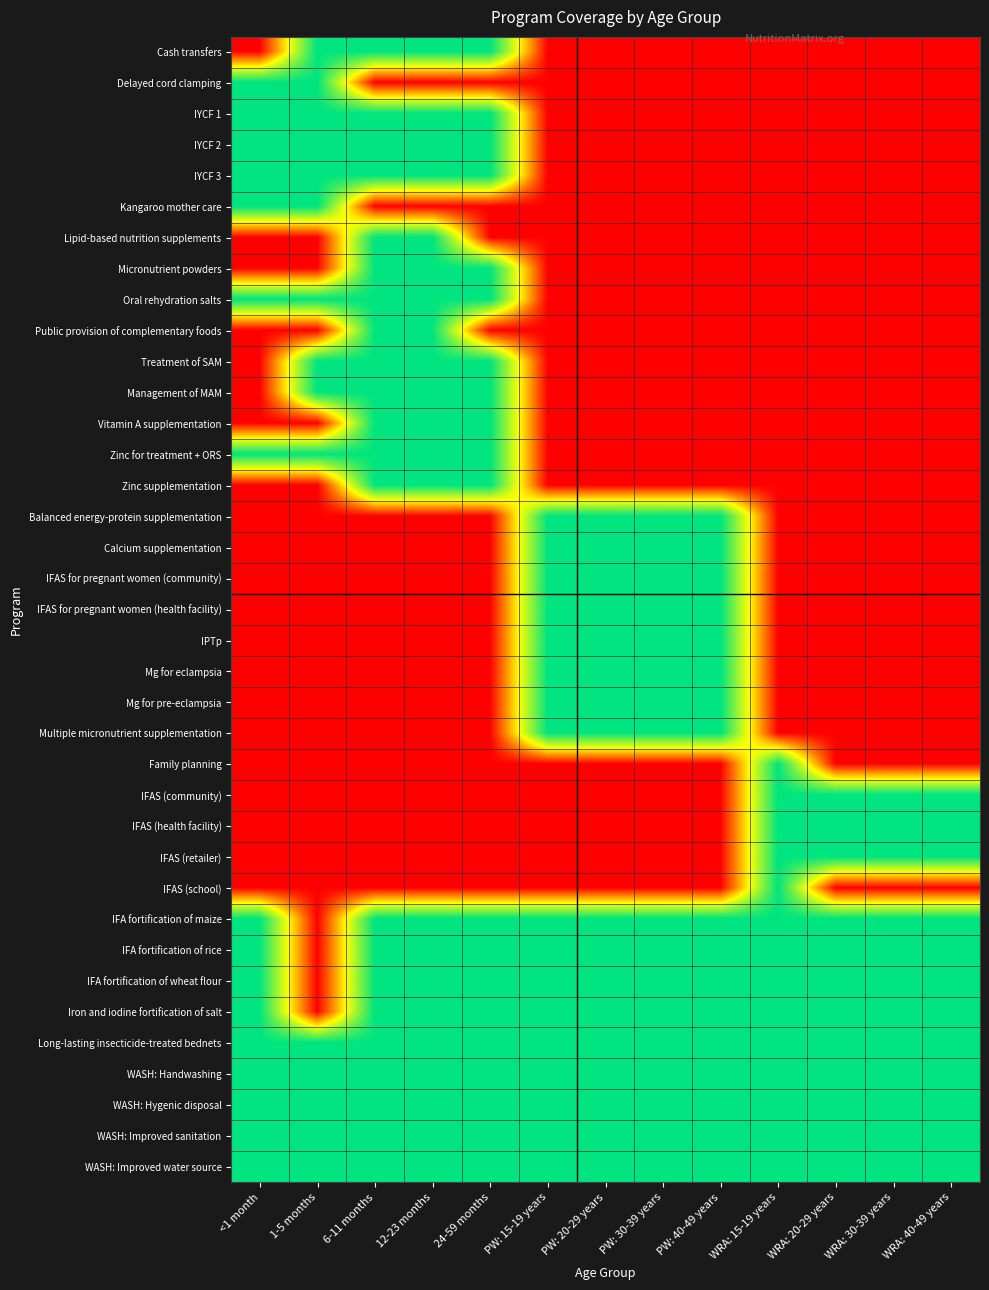

Reading left to right, extract all data points from this chart.

Cash transfers: <1 month=0	1-5 months=1	6-11 months=1	12-23 months=1	24-59 months=1	PW: 15-19 years=0	PW: 20-29 years=0	PW: 30-39 years=0	PW: 40-49 years=0	WRA: 15-19 years=0	WRA: 20-29 years=0	WRA: 30-39 years=0	WRA: 40-49 years=0
Delayed cord clamping: <1 month=1	1-5 months=1	6-11 months=0	12-23 months=0	24-59 months=0	PW: 15-19 years=0	PW: 20-29 years=0	PW: 30-39 years=0	PW: 40-49 years=0	WRA: 15-19 years=0	WRA: 20-29 years=0	WRA: 30-39 years=0	WRA: 40-49 years=0
IYCF 1: <1 month=1	1-5 months=1	6-11 months=1	12-23 months=1	24-59 months=1	PW: 15-19 years=0	PW: 20-29 years=0	PW: 30-39 years=0	PW: 40-49 years=0	WRA: 15-19 years=0	WRA: 20-29 years=0	WRA: 30-39 years=0	WRA: 40-49 years=0
IYCF 2: <1 month=1	1-5 months=1	6-11 months=1	12-23 months=1	24-59 months=1	PW: 15-19 years=0	PW: 20-29 years=0	PW: 30-39 years=0	PW: 40-49 years=0	WRA: 15-19 years=0	WRA: 20-29 years=0	WRA: 30-39 years=0	WRA: 40-49 years=0
IYCF 3: <1 month=1	1-5 months=1	6-11 months=1	12-23 months=1	24-59 months=1	PW: 15-19 years=0	PW: 20-29 years=0	PW: 30-39 years=0	PW: 40-49 years=0	WRA: 15-19 years=0	WRA: 20-29 years=0	WRA: 30-39 years=0	WRA: 40-49 years=0
Kangaroo mother care: <1 month=1	1-5 months=1	6-11 months=0	12-23 months=0	24-59 months=0	PW: 15-19 years=0	PW: 20-29 years=0	PW: 30-39 years=0	PW: 40-49 years=0	WRA: 15-19 years=0	WRA: 20-29 years=0	WRA: 30-39 years=0	WRA: 40-49 years=0
Lipid-based nutrition supplements: <1 month=0	1-5 months=0	6-11 months=1	12-23 months=1	24-59 months=0	PW: 15-19 years=0	PW: 20-29 years=0	PW: 30-39 years=0	PW: 40-49 years=0	WRA: 15-19 years=0	WRA: 20-29 years=0	WRA: 30-39 years=0	WRA: 40-49 years=0
Micronutrient powders: <1 month=0	1-5 months=0	6-11 months=1	12-23 months=1	24-59 months=1	PW: 15-19 years=0	PW: 20-29 years=0	PW: 30-39 years=0	PW: 40-49 years=0	WRA: 15-19 years=0	WRA: 20-29 years=0	WRA: 30-39 years=0	WRA: 40-49 years=0
Oral rehydration salts: <1 month=1	1-5 months=1	6-11 months=1	12-23 months=1	24-59 months=1	PW: 15-19 years=0	PW: 20-29 years=0	PW: 30-39 years=0	PW: 40-49 years=0	WRA: 15-19 years=0	WRA: 20-29 years=0	WRA: 30-39 years=0	WRA: 40-49 years=0
Public provision of complementary foods: <1 month=0	1-5 months=0	6-11 months=1	12-23 months=1	24-59 months=0	PW: 15-19 years=0	PW: 20-29 years=0	PW: 30-39 years=0	PW: 40-49 years=0	WRA: 15-19 years=0	WRA: 20-29 years=0	WRA: 30-39 years=0	WRA: 40-49 years=0
Treatment of SAM: <1 month=0	1-5 months=1	6-11 months=1	12-23 months=1	24-59 months=1	PW: 15-19 years=0	PW: 20-29 years=0	PW: 30-39 years=0	PW: 40-49 years=0	WRA: 15-19 years=0	WRA: 20-29 years=0	WRA: 30-39 years=0	WRA: 40-49 years=0
Management of MAM: <1 month=0	1-5 months=1	6-11 months=1	12-23 months=1	24-59 months=1	PW: 15-19 years=0	PW: 20-29 years=0	PW: 30-39 years=0	PW: 40-49 years=0	WRA: 15-19 years=0	WRA: 20-29 years=0	WRA: 30-39 years=0	WRA: 40-49 years=0
Vitamin A supplementation: <1 month=0	1-5 months=0	6-11 months=1	12-23 months=1	24-59 months=1	PW: 15-19 years=0	PW: 20-29 years=0	PW: 30-39 years=0	PW: 40-49 years=0	WRA: 15-19 years=0	WRA: 20-29 years=0	WRA: 30-39 years=0	WRA: 40-49 years=0
Zinc for treatment + ORS: <1 month=1	1-5 months=1	6-11 months=1	12-23 months=1	24-59 months=1	PW: 15-19 years=0	PW: 20-29 years=0	PW: 30-39 years=0	PW: 40-49 years=0	WRA: 15-19 years=0	WRA: 20-29 years=0	WRA: 30-39 years=0	WRA: 40-49 years=0
Zinc supplementation: <1 month=0	1-5 months=0	6-11 months=1	12-23 months=1	24-59 months=1	PW: 15-19 years=0	PW: 20-29 years=0	PW: 30-39 years=0	PW: 40-49 years=0	WRA: 15-19 years=0	WRA: 20-29 years=0	WRA: 30-39 years=0	WRA: 40-49 years=0
Balanced energy-protein supplementation: <1 month=0	1-5 months=0	6-11 months=0	12-23 months=0	24-59 months=0	PW: 15-19 years=1	PW: 20-29 years=1	PW: 30-39 years=1	PW: 40-49 years=1	WRA: 15-19 years=0	WRA: 20-29 years=0	WRA: 30-39 years=0	WRA: 40-49 years=0
Calcium supplementation: <1 month=0	1-5 months=0	6-11 months=0	12-23 months=0	24-59 months=0	PW: 15-19 years=1	PW: 20-29 years=1	PW: 30-39 years=1	PW: 40-49 years=1	WRA: 15-19 years=0	WRA: 20-29 years=0	WRA: 30-39 years=0	WRA: 40-49 years=0
IFAS for pregnant women (community): <1 month=0	1-5 months=0	6-11 months=0	12-23 months=0	24-59 months=0	PW: 15-19 years=1	PW: 20-29 years=1	PW: 30-39 years=1	PW: 40-49 years=1	WRA: 15-19 years=0	WRA: 20-29 years=0	WRA: 30-39 years=0	WRA: 40-49 years=0
IFAS for pregnant women (health facility): <1 month=0	1-5 months=0	6-11 months=0	12-23 months=0	24-59 months=0	PW: 15-19 years=1	PW: 20-29 years=1	PW: 30-39 years=1	PW: 40-49 years=1	WRA: 15-19 years=0	WRA: 20-29 years=0	WRA: 30-39 years=0	WRA: 40-49 years=0
IPTp: <1 month=0	1-5 months=0	6-11 months=0	12-23 months=0	24-59 months=0	PW: 15-19 years=1	PW: 20-29 years=1	PW: 30-39 years=1	PW: 40-49 years=1	WRA: 15-19 years=0	WRA: 20-29 years=0	WRA: 30-39 years=0	WRA: 40-49 years=0
Mg for eclampsia: <1 month=0	1-5 months=0	6-11 months=0	12-23 months=0	24-59 months=0	PW: 15-19 years=1	PW: 20-29 years=1	PW: 30-39 years=1	PW: 40-49 years=1	WRA: 15-19 years=0	WRA: 20-29 years=0	WRA: 30-39 years=0	WRA: 40-49 years=0
Mg for pre-eclampsia: <1 month=0	1-5 months=0	6-11 months=0	12-23 months=0	24-59 months=0	PW: 15-19 years=1	PW: 20-29 years=1	PW: 30-39 years=1	PW: 40-49 years=1	WRA: 15-19 years=0	WRA: 20-29 years=0	WRA: 30-39 years=0	WRA: 40-49 years=0
Multiple micronutrient supplementation: <1 month=0	1-5 months=0	6-11 months=0	12-23 months=0	24-59 months=0	PW: 15-19 years=1	PW: 20-29 years=1	PW: 30-39 years=1	PW: 40-49 years=1	WRA: 15-19 years=0	WRA: 20-29 years=0	WRA: 30-39 years=0	WRA: 40-49 years=0
Family planning: <1 month=0	1-5 months=0	6-11 months=0	12-23 months=0	24-59 months=0	PW: 15-19 years=0	PW: 20-29 years=0	PW: 30-39 years=0	PW: 40-49 years=0	WRA: 15-19 years=1	WRA: 20-29 years=0	WRA: 30-39 years=0	WRA: 40-49 years=0
IFAS (community): <1 month=0	1-5 months=0	6-11 months=0	12-23 months=0	24-59 months=0	PW: 15-19 years=0	PW: 20-29 years=0	PW: 30-39 years=0	PW: 40-49 years=0	WRA: 15-19 years=1	WRA: 20-29 years=1	WRA: 30-39 years=1	WRA: 40-49 years=1
IFAS (health facility): <1 month=0	1-5 months=0	6-11 months=0	12-23 months=0	24-59 months=0	PW: 15-19 years=0	PW: 20-29 years=0	PW: 30-39 years=0	PW: 40-49 years=0	WRA: 15-19 years=1	WRA: 20-29 years=1	WRA: 30-39 years=1	WRA: 40-49 years=1
IFAS (retailer): <1 month=0	1-5 months=0	6-11 months=0	12-23 months=0	24-59 months=0	PW: 15-19 years=0	PW: 20-29 years=0	PW: 30-39 years=0	PW: 40-49 years=0	WRA: 15-19 years=1	WRA: 20-29 years=1	WRA: 30-39 years=1	WRA: 40-49 years=1
IFAS (school): <1 month=0	1-5 months=0	6-11 months=0	12-23 months=0	24-59 months=0	PW: 15-19 years=0	PW: 20-29 years=0	PW: 30-39 years=0	PW: 40-49 years=0	WRA: 15-19 years=1	WRA: 20-29 years=0	WRA: 30-39 years=0	WRA: 40-49 years=0
IFA fortification of maize: <1 month=1	1-5 months=0	6-11 months=1	12-23 months=1	24-59 months=1	PW: 15-19 years=1	PW: 20-29 years=1	PW: 30-39 years=1	PW: 40-49 years=1	WRA: 15-19 years=1	WRA: 20-29 years=1	WRA: 30-39 years=1	WRA: 40-49 years=1
IFA fortification of rice: <1 month=1	1-5 months=0	6-11 months=1	12-23 months=1	24-59 months=1	PW: 15-19 years=1	PW: 20-29 years=1	PW: 30-39 years=1	PW: 40-49 years=1	WRA: 15-19 years=1	WRA: 20-29 years=1	WRA: 30-39 years=1	WRA: 40-49 years=1
IFA fortification of wheat flour: <1 month=1	1-5 months=0	6-11 months=1	12-23 months=1	24-59 months=1	PW: 15-19 years=1	PW: 20-29 years=1	PW: 30-39 years=1	PW: 40-49 years=1	WRA: 15-19 years=1	WRA: 20-29 years=1	WRA: 30-39 years=1	WRA: 40-49 years=1
Iron and iodine fortification of salt: <1 month=1	1-5 months=0	6-11 months=1	12-23 months=1	24-59 months=1	PW: 15-19 years=1	PW: 20-29 years=1	PW: 30-39 years=1	PW: 40-49 years=1	WRA: 15-19 years=1	WRA: 20-29 years=1	WRA: 30-39 years=1	WRA: 40-49 years=1
Long-lasting insecticide-treated bednets: <1 month=1	1-5 months=1	6-11 months=1	12-23 months=1	24-59 months=1	PW: 15-19 years=1	PW: 20-29 years=1	PW: 30-39 years=1	PW: 40-49 years=1	WRA: 15-19 years=1	WRA: 20-29 years=1	WRA: 30-39 years=1	WRA: 40-49 years=1
WASH: Handwashing: <1 month=1	1-5 months=1	6-11 months=1	12-23 months=1	24-59 months=1	PW: 15-19 years=1	PW: 20-29 years=1	PW: 30-39 years=1	PW: 40-49 years=1	WRA: 15-19 years=1	WRA: 20-29 years=1	WRA: 30-39 years=1	WRA: 40-49 years=1
WASH: Hygenic disposal: <1 month=1	1-5 months=1	6-11 months=1	12-23 months=1	24-59 months=1	PW: 15-19 years=1	PW: 20-29 years=1	PW: 30-39 years=1	PW: 40-49 years=1	WRA: 15-19 years=1	WRA: 20-29 years=1	WRA: 30-39 years=1	WRA: 40-49 years=1
WASH: Improved sanitation: <1 month=1	1-5 months=1	6-11 months=1	12-23 months=1	24-59 months=1	PW: 15-19 years=1	PW: 20-29 years=1	PW: 30-39 years=1	PW: 40-49 years=1	WRA: 15-19 years=1	WRA: 20-29 years=1	WRA: 30-39 years=1	WRA: 40-49 years=1
WASH: Improved water source: <1 month=1	1-5 months=1	6-11 months=1	12-23 months=1	24-59 months=1	PW: 15-19 years=1	PW: 20-29 years=1	PW: 30-39 years=1	PW: 40-49 years=1	WRA: 15-19 years=1	WRA: 20-29 years=1	WRA: 30-39 years=1	WRA: 40-49 years=1